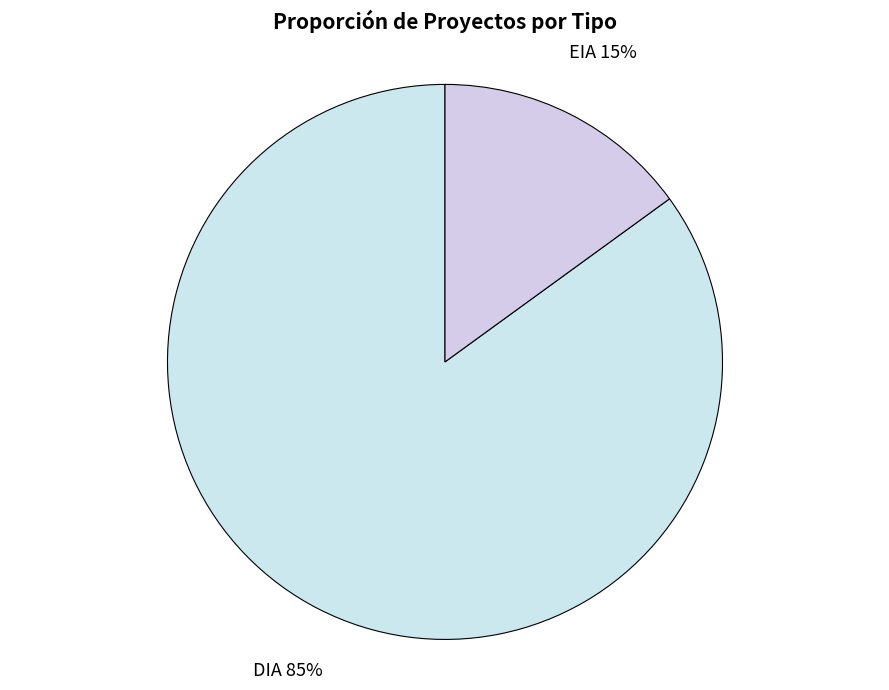

Is the sum of DIA and EIA greater than half?

Yes